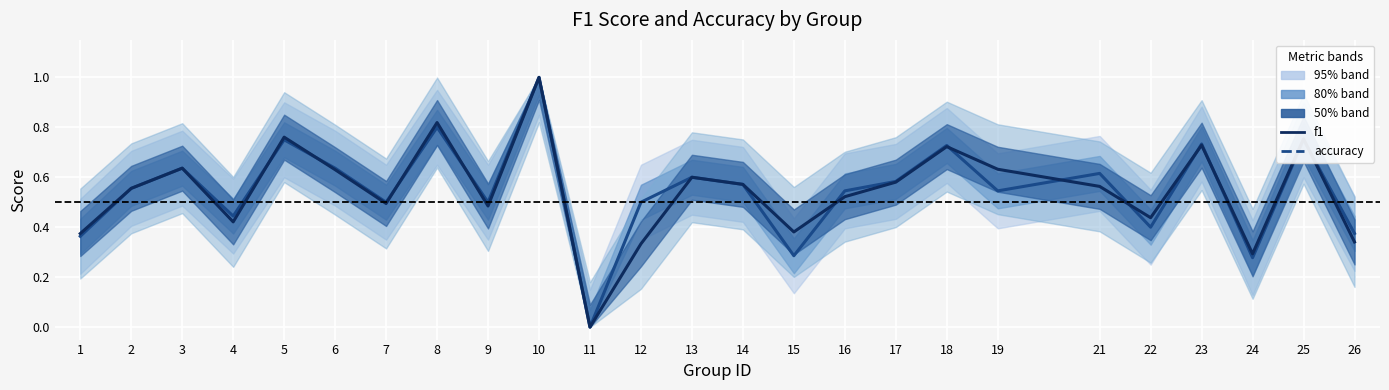

Rank the series by their maximum value, from highest to lowest.

accuracy, f1